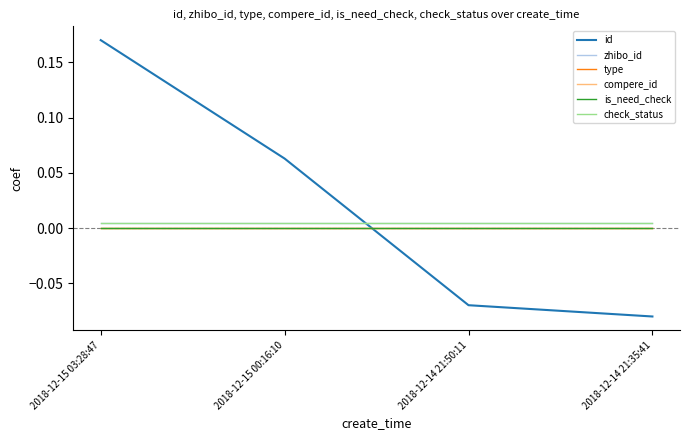

True or false: compere_id and type cross at least once.

False